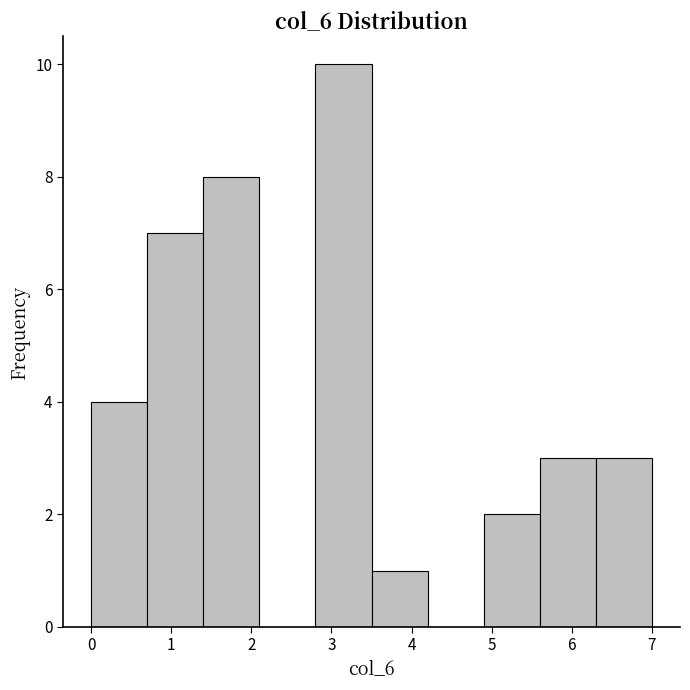

Which range on the x-axis has the tallest bar?

2.8 to 3.5